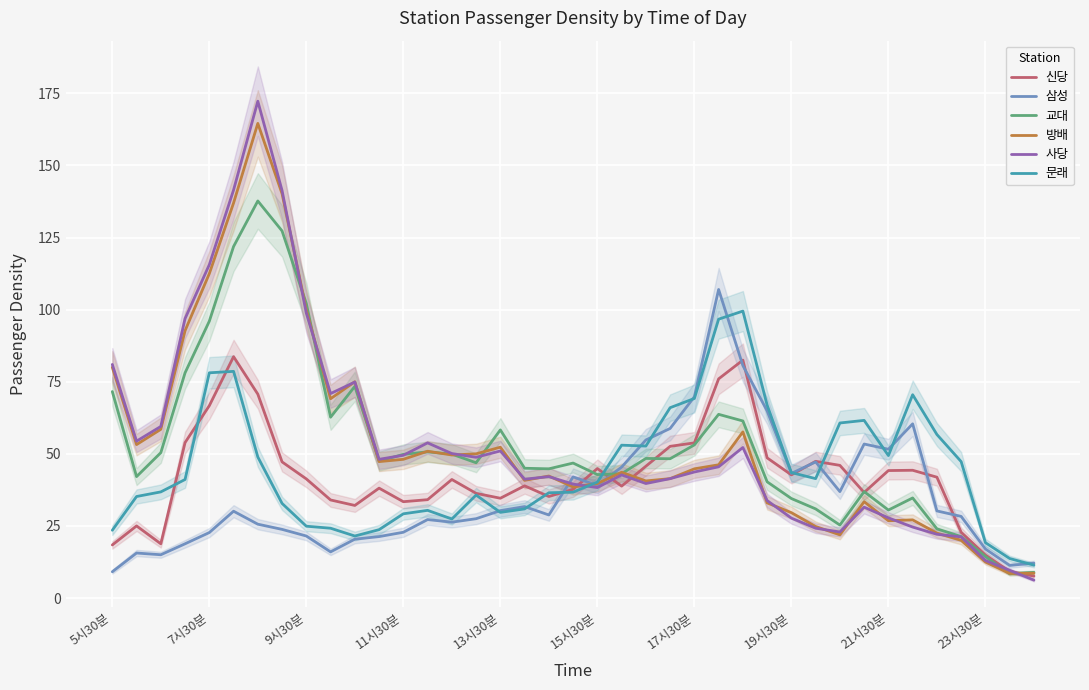

At how many categories does at least one series exceed 172?

1